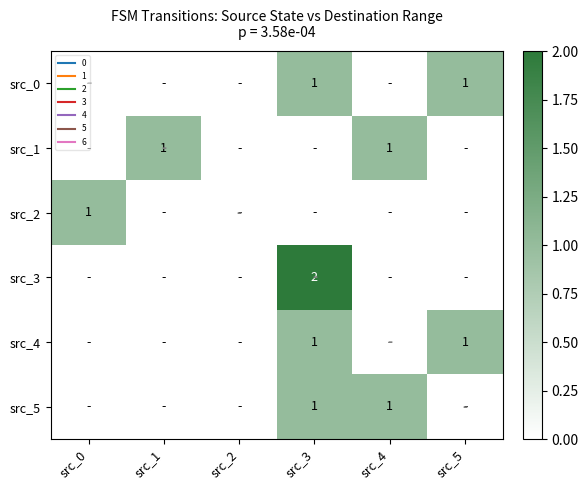

List the labels in order of src_2 value, largest first.

src_0, src_1, src_2, src_3, src_4, src_5